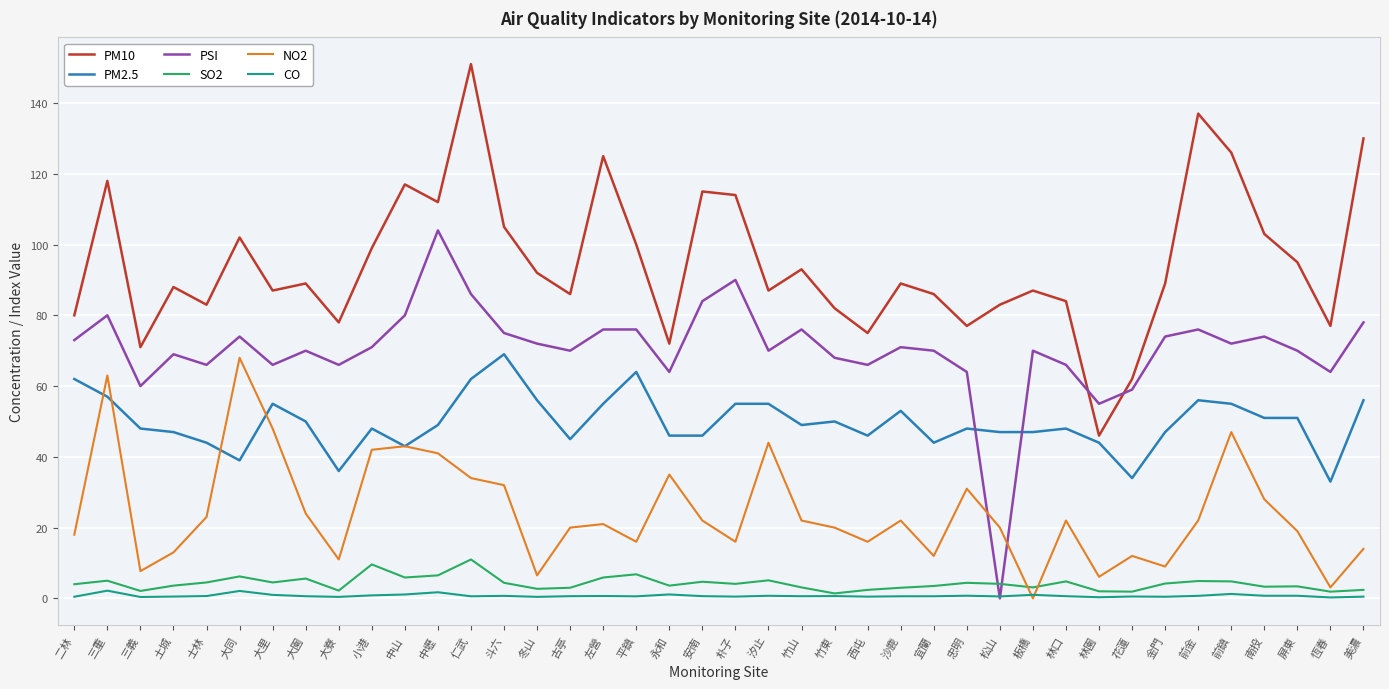

True or false: CO and PM10 cross at least once.

False